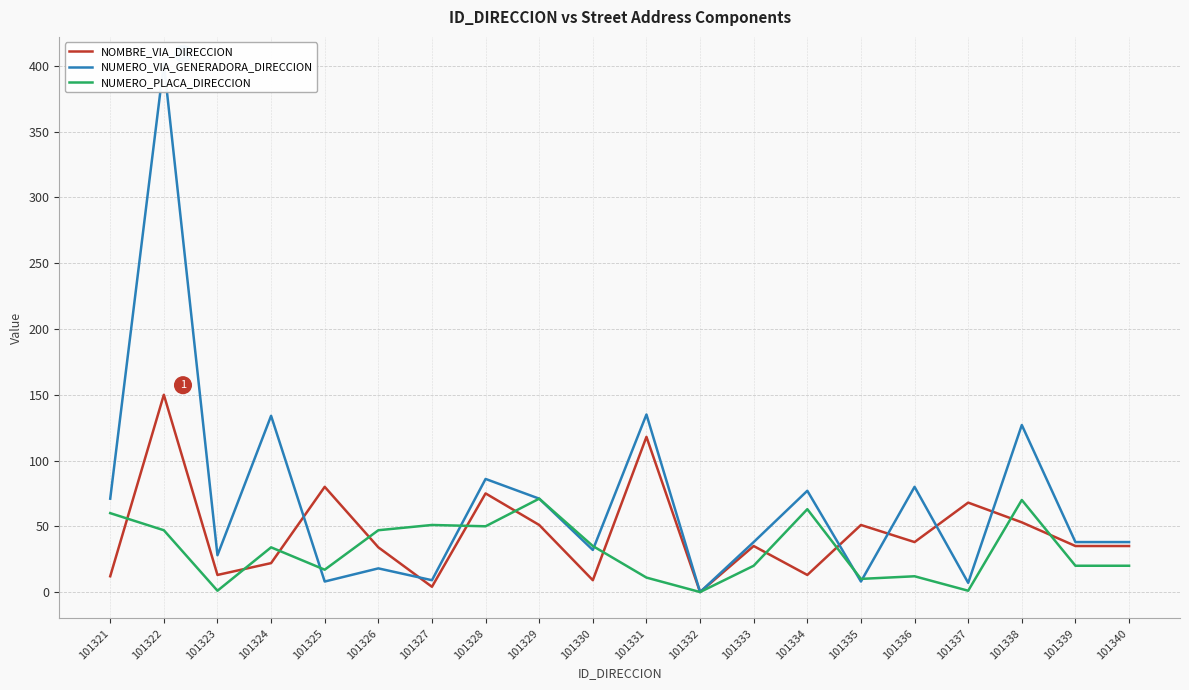

Reading left to right, extract all data points from this chart.

NOMBRE_VIA_DIRECCION: 12	150	13	22	80	34	4	75	51	9	118	0	35	13	51	38	68	53	35	35
NUMERO_VIA_GENERADORA_DIRECCION: 71	402	28	134	8	18	9	86	71	32	135	0	38	77	8	80	7	127	38	38
NUMERO_PLACA_DIRECCION: 60	47	1	34	17	47	51	50	71	35	11	0	20	63	10	12	1	70	20	20